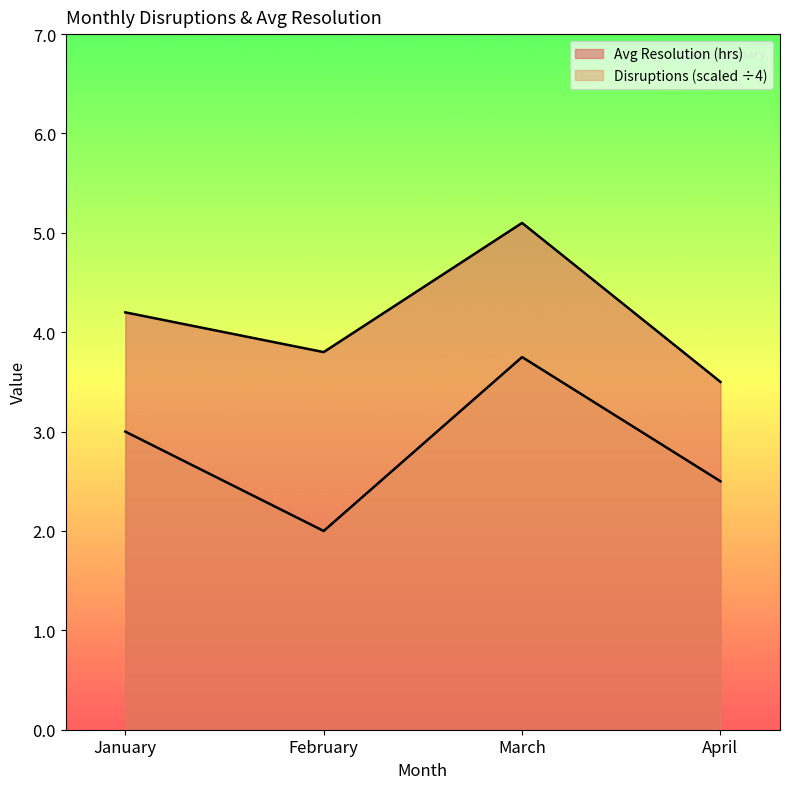

The value of Avg Resolution (hrs) at April is 5.5. True or false?

False